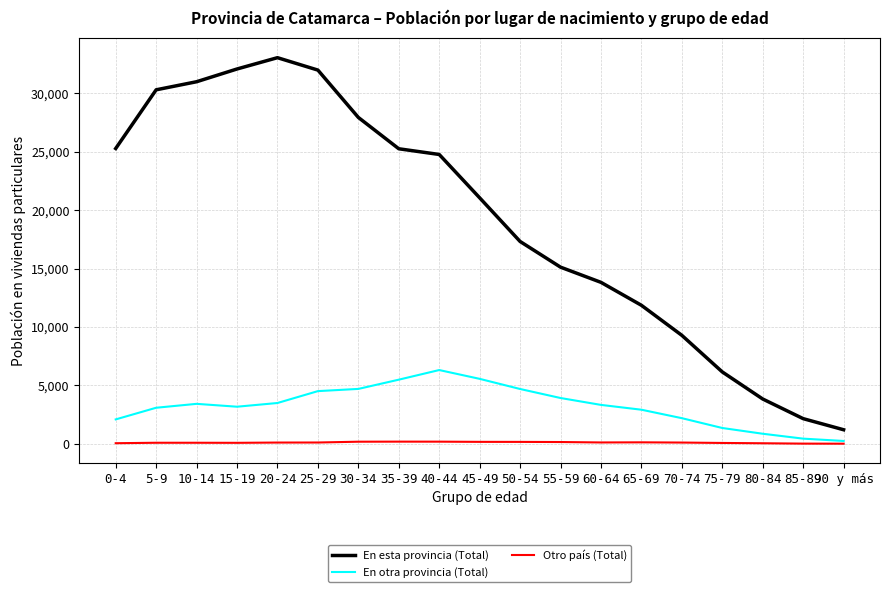

How many lines are shown in the chart?

3